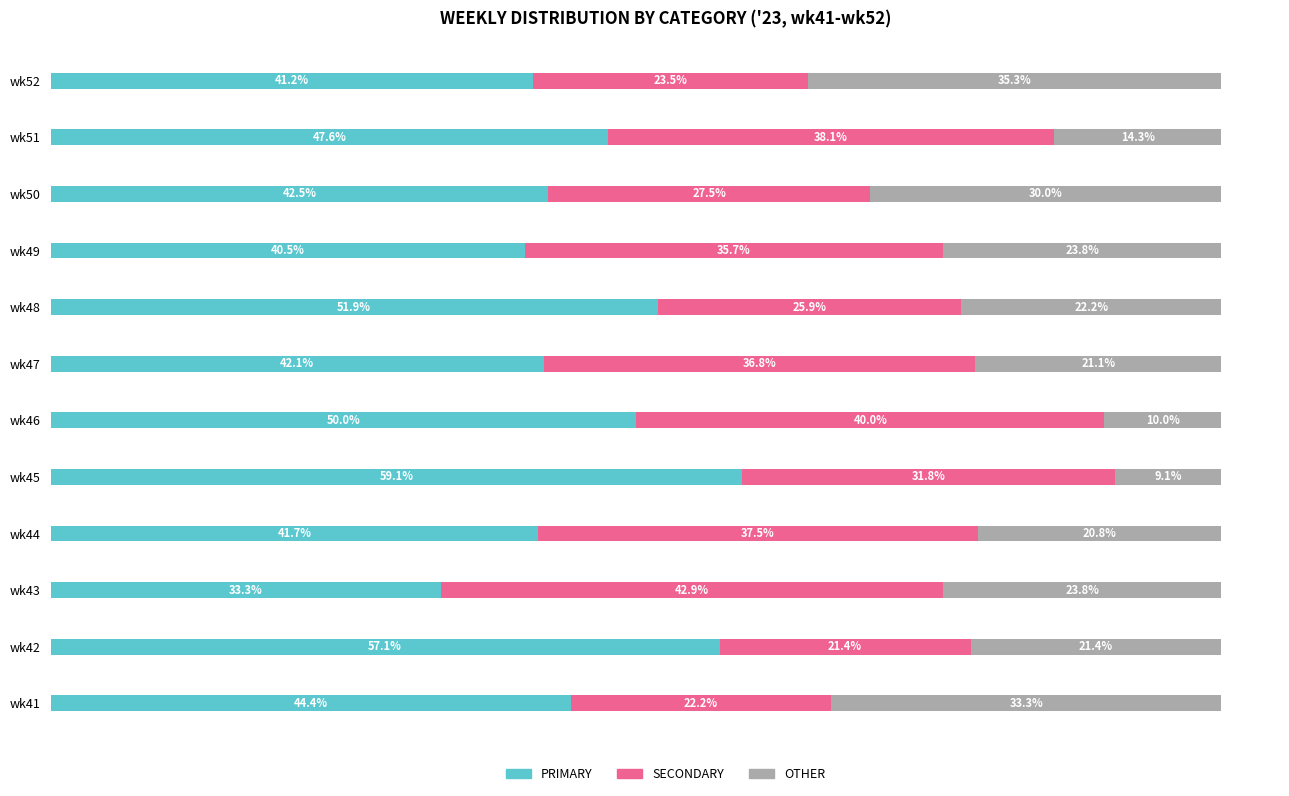

At which label does PRIMARY reach its minimum?

wk43